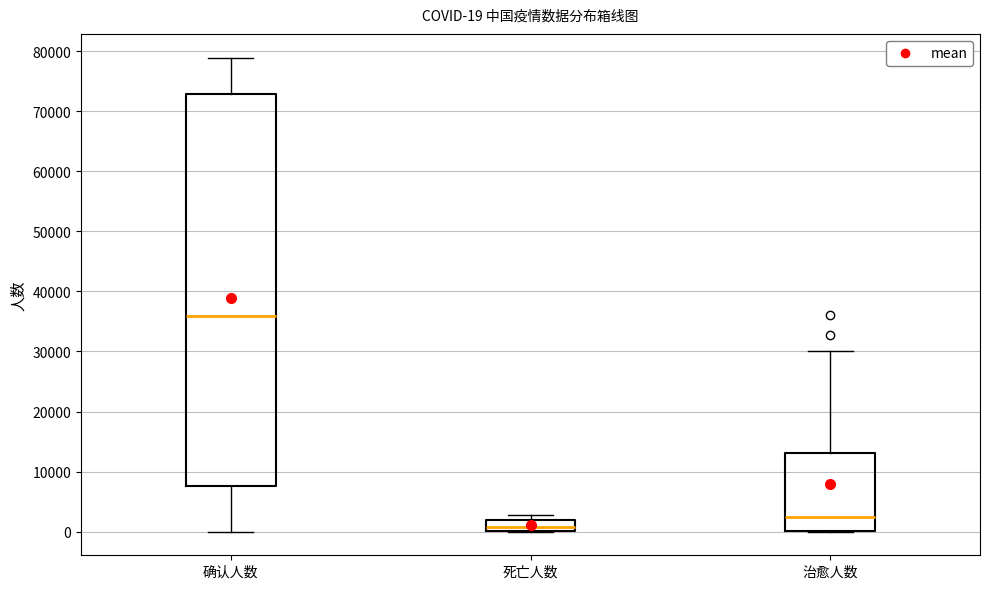

Which box is the tallest, from its lower edge to its upper edge?

确认人数